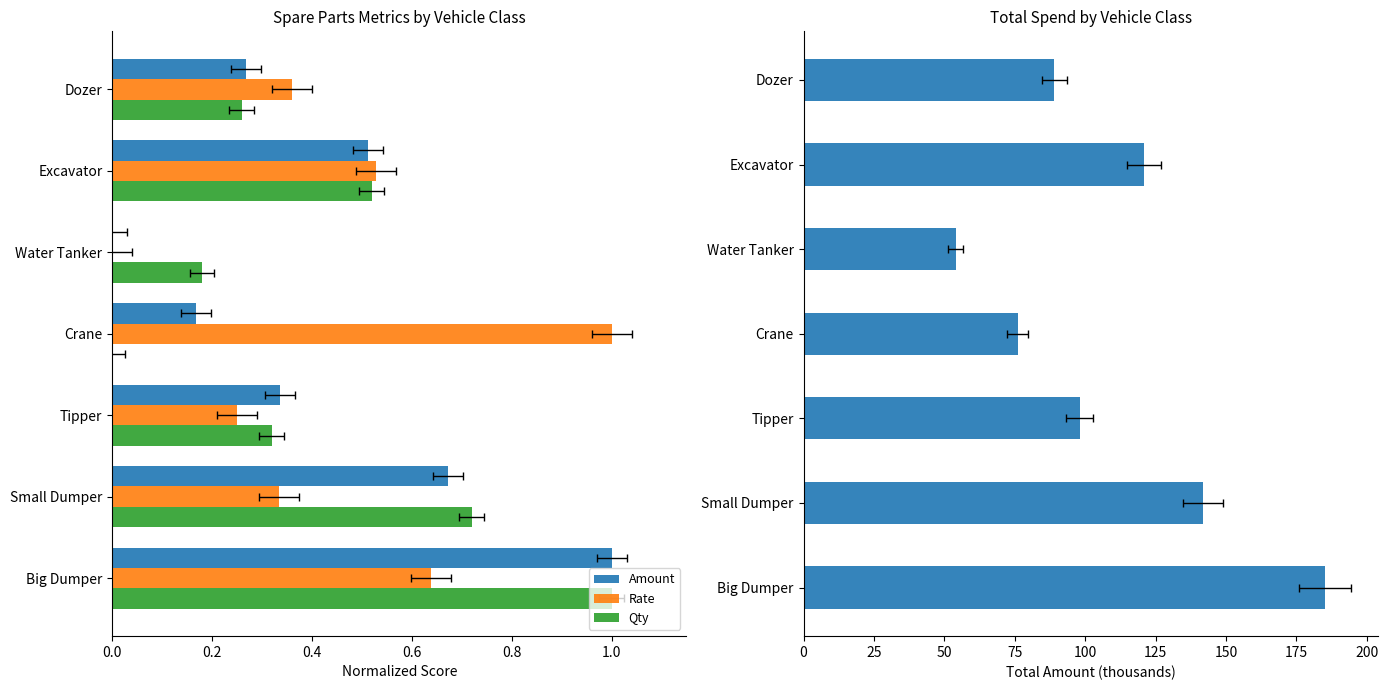

The value of Qty at Dozer is 0.5. True or false?

False